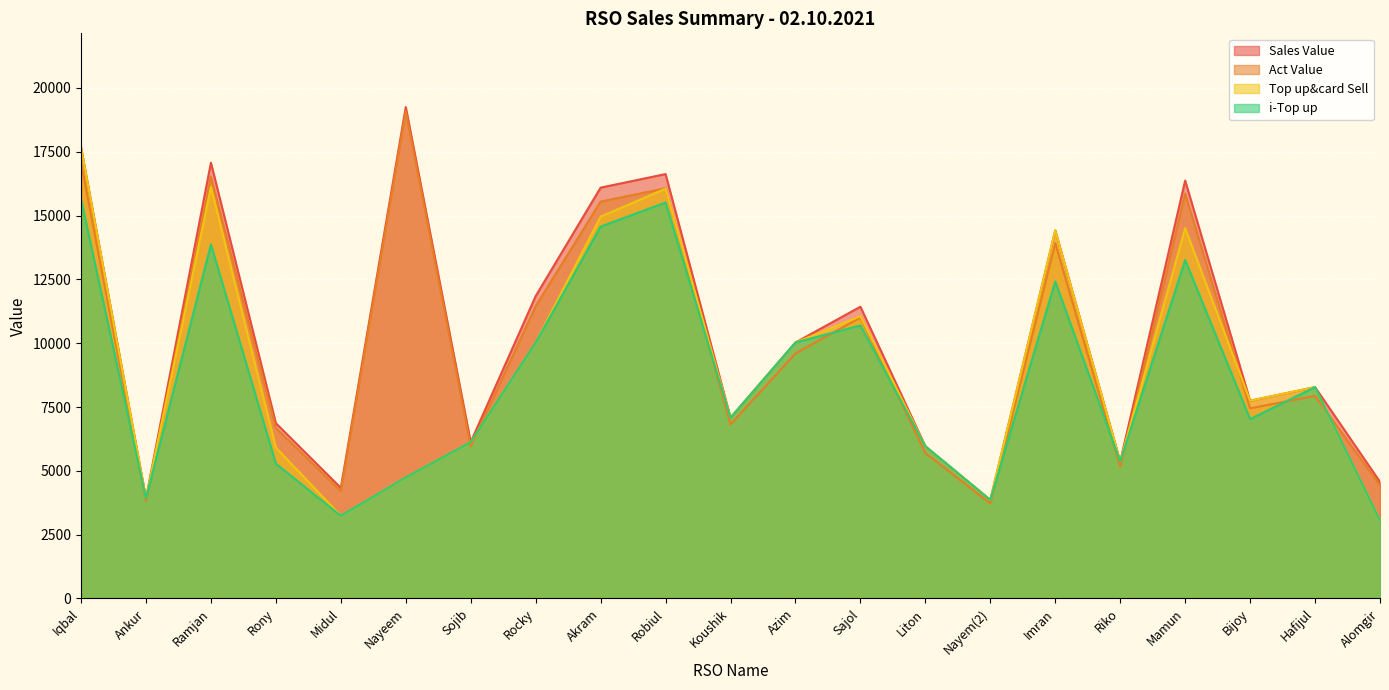

What are all the series names shown in the legend?

Sales Value, Act Value, Top up&card Sell, i-Top up